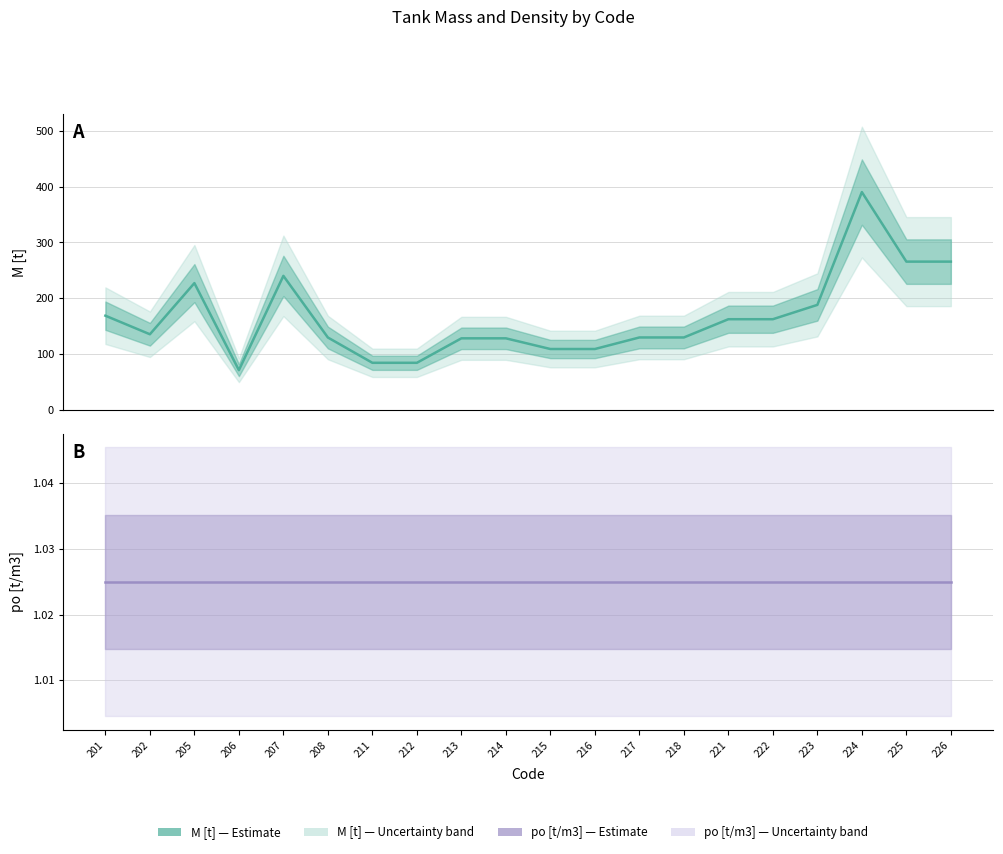

What is the sum of all po [t/m3] — Estimate values?

20.5